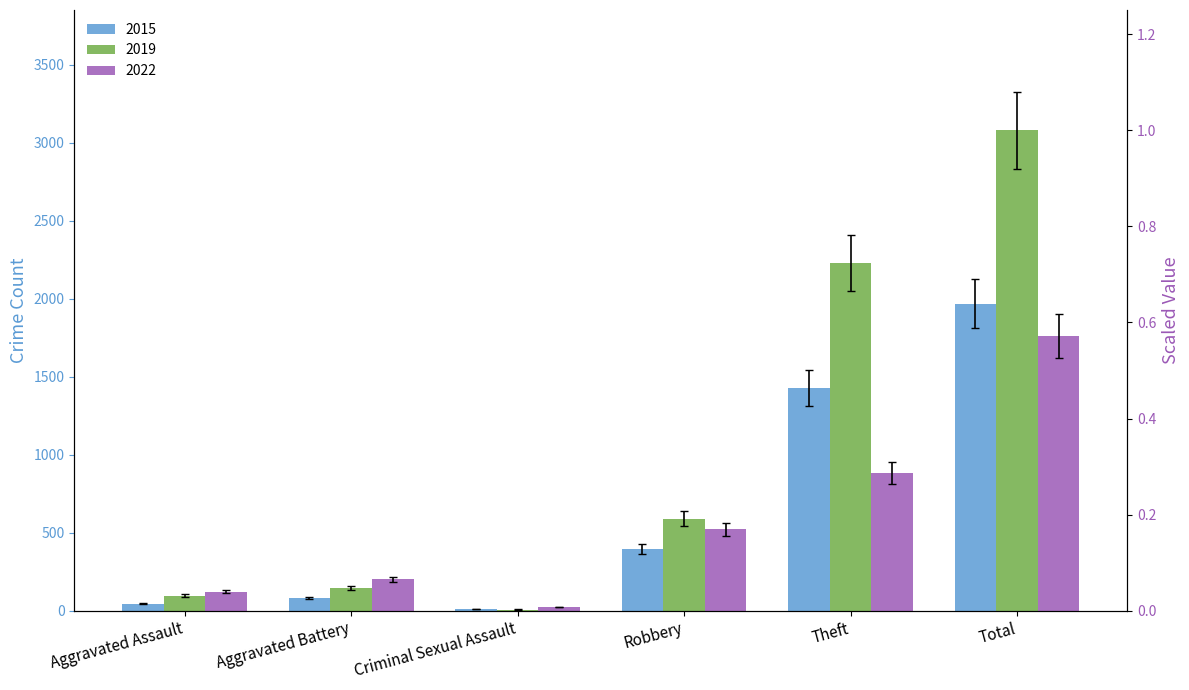

Which has a higher value, Criminal Sexual Assault or Theft?

Theft